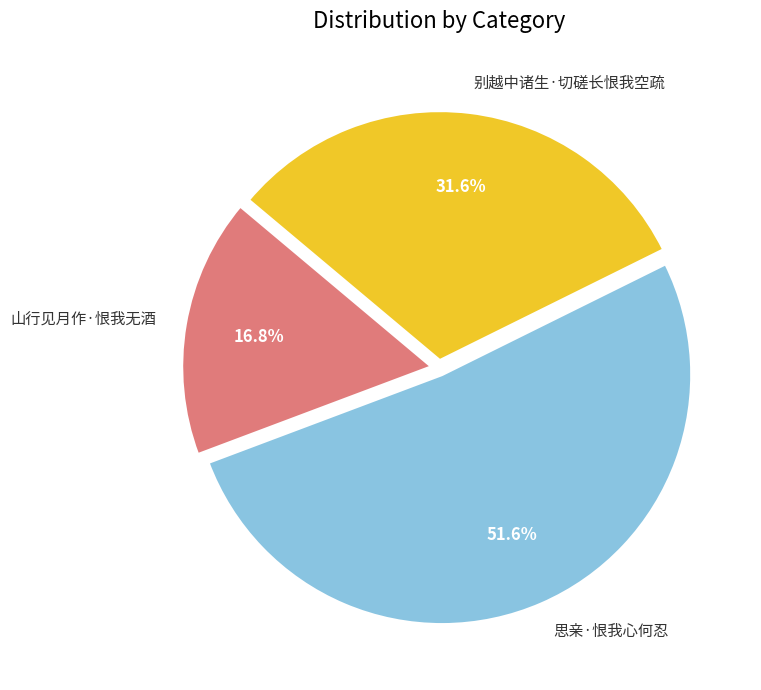

Which has a higher value, 山行见月作·恨我无酒 or 思亲·恨我心何忍?

思亲·恨我心何忍